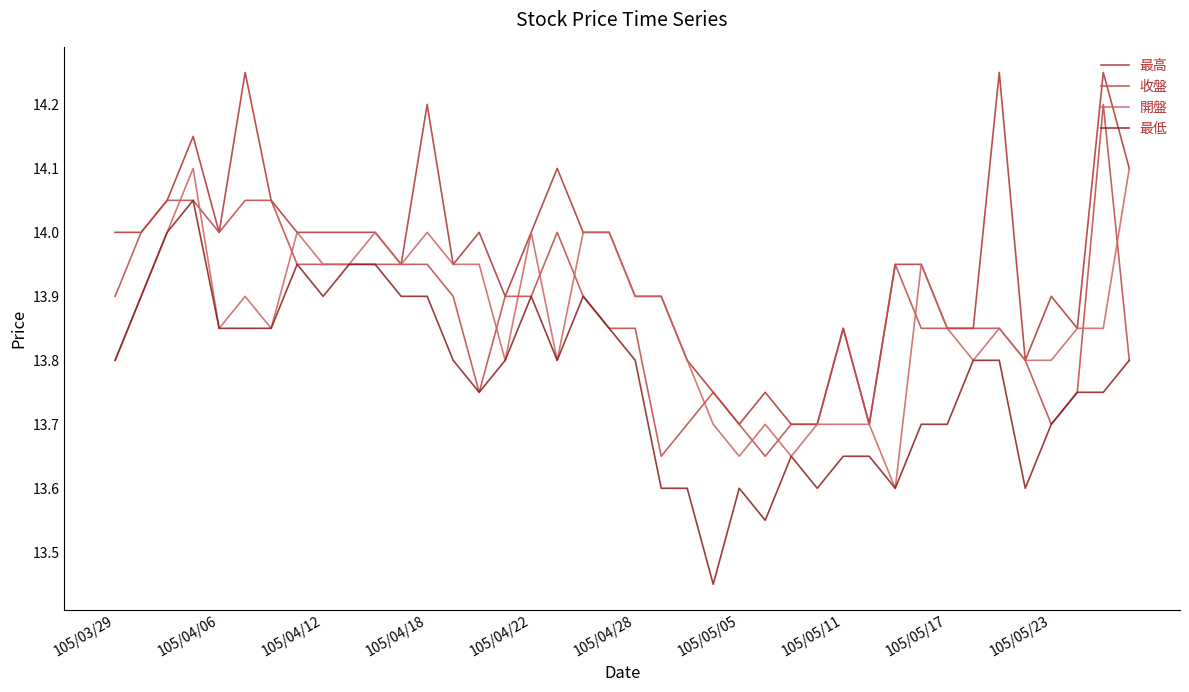

In 最高, how many points are lower than both neighbors (excluding endpoints)?

8